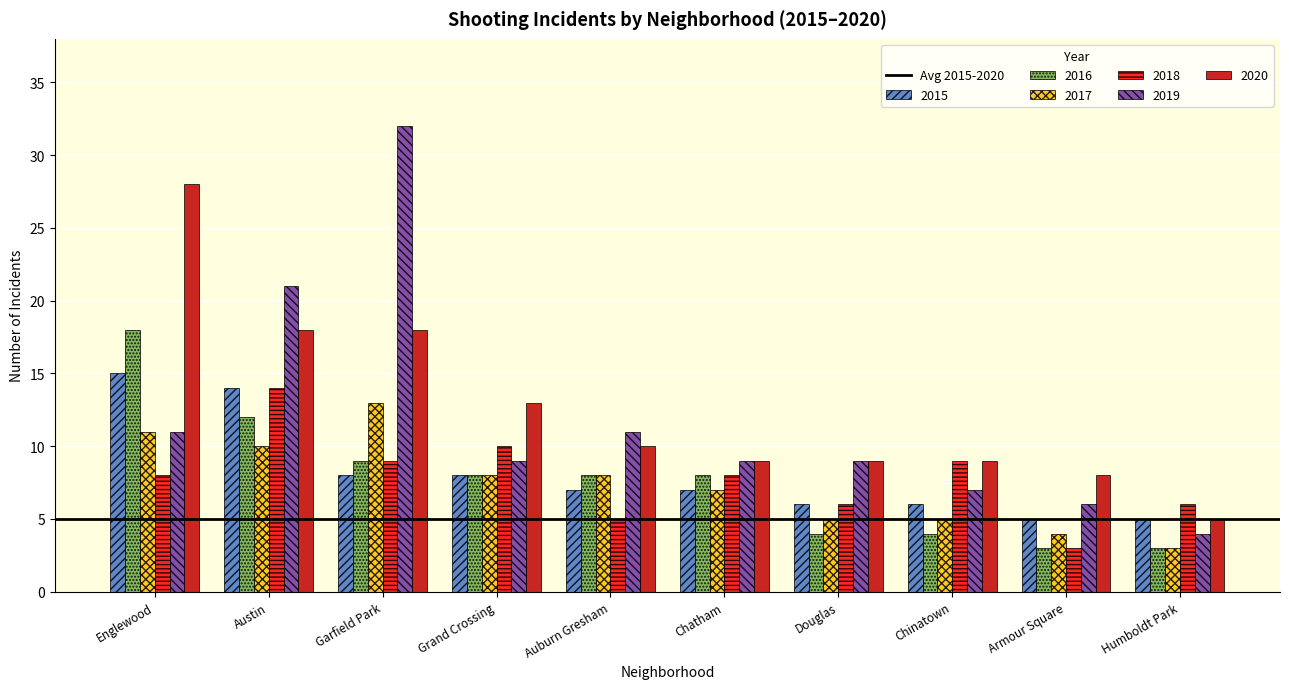

True or false: 2018 has a value of 4 at Grand Crossing.

False